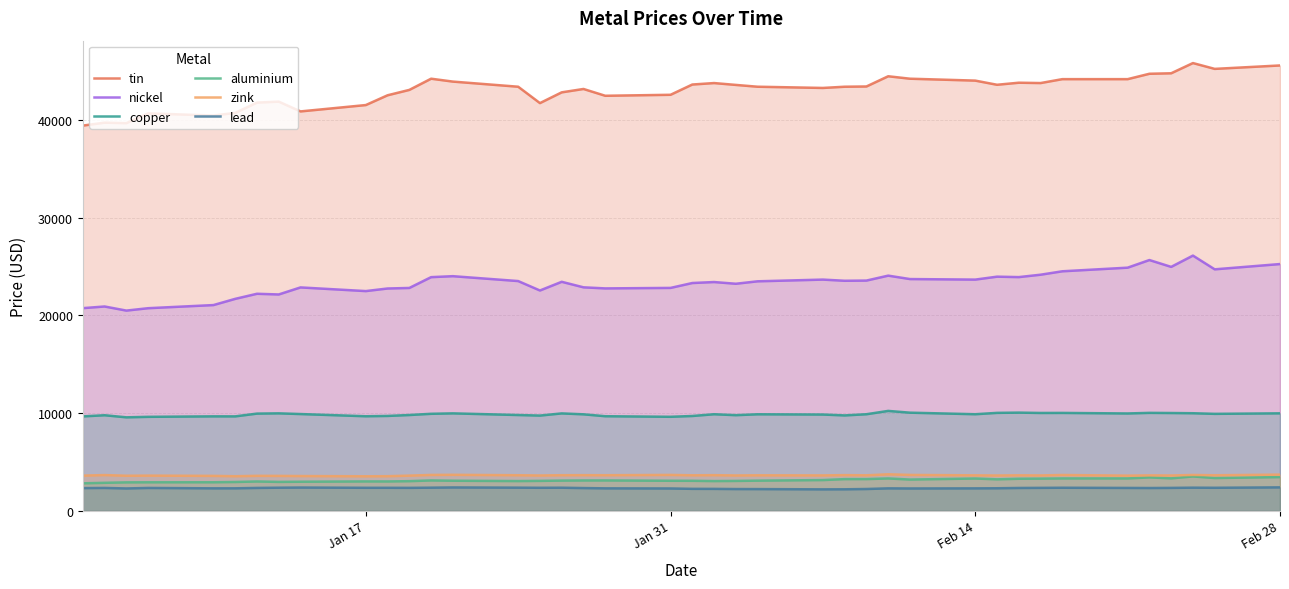

True or false: copper and nickel cross at least once.

False